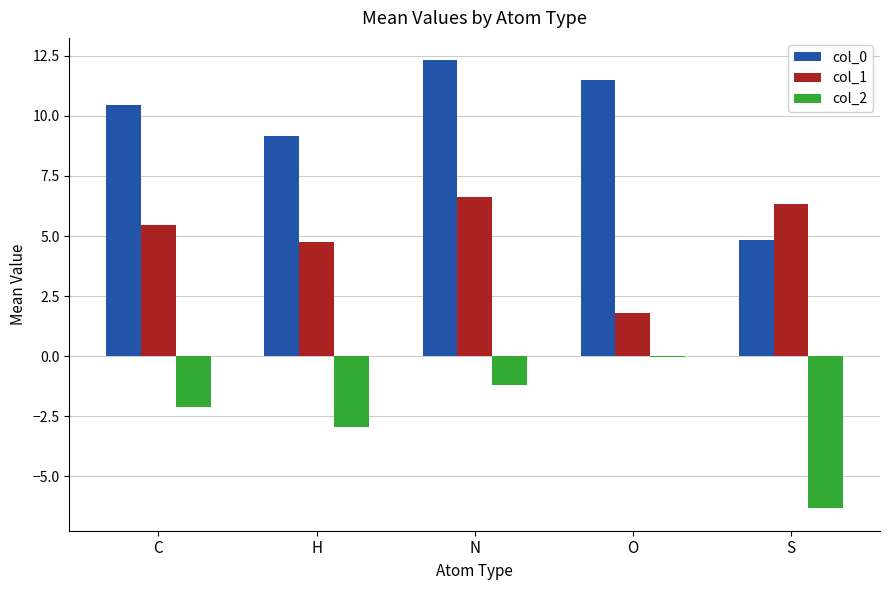

What is the total value across all series at H?

11.0